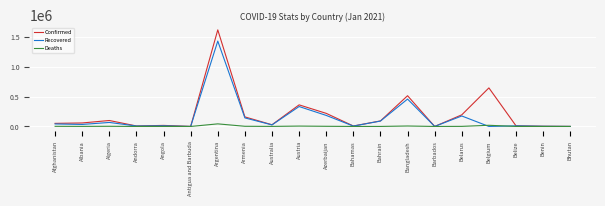

Rank the series by their average value, from lowest to highest.

Deaths, Recovered, Confirmed